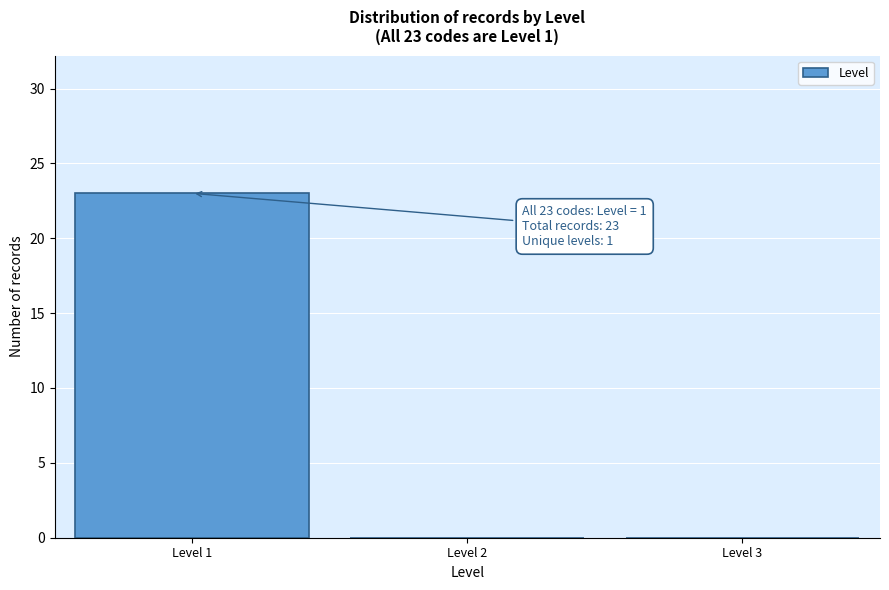

Over which range of the x-axis is the bar tallest?

0.5 to 1.5